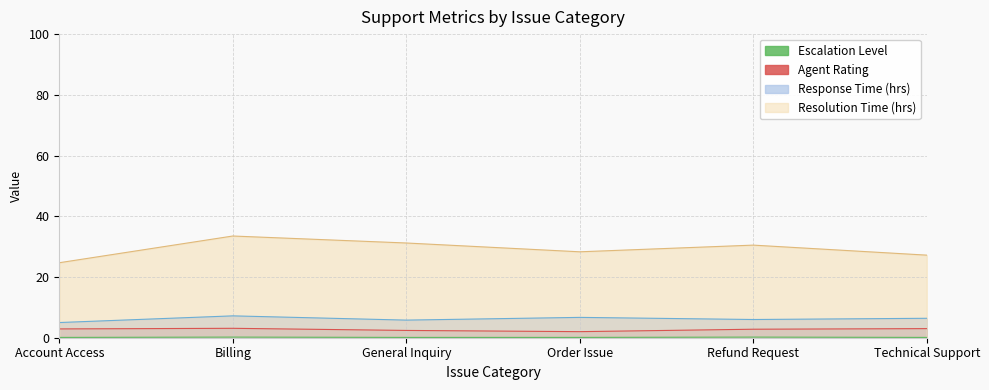

Reading left to right, what are all the values shown in this chart?

Response Time (hrs): Account Access=5.0	Billing=7.2	General Inquiry=5.8	Order Issue=6.7	Refund Request=6.0	Technical Support=6.4
Resolution Time (hrs): Account Access=24.7	Billing=33.5	General Inquiry=31.2	Order Issue=28.3	Refund Request=30.5	Technical Support=27.2
Agent Rating: Account Access=2.9	Billing=3.1	General Inquiry=2.4	Order Issue=2.0	Refund Request=2.8	Technical Support=3.0
Escalation Level: Account Access=0.1	Billing=0.2	General Inquiry=0.1	Order Issue=0.1	Refund Request=0.2	Technical Support=0.1